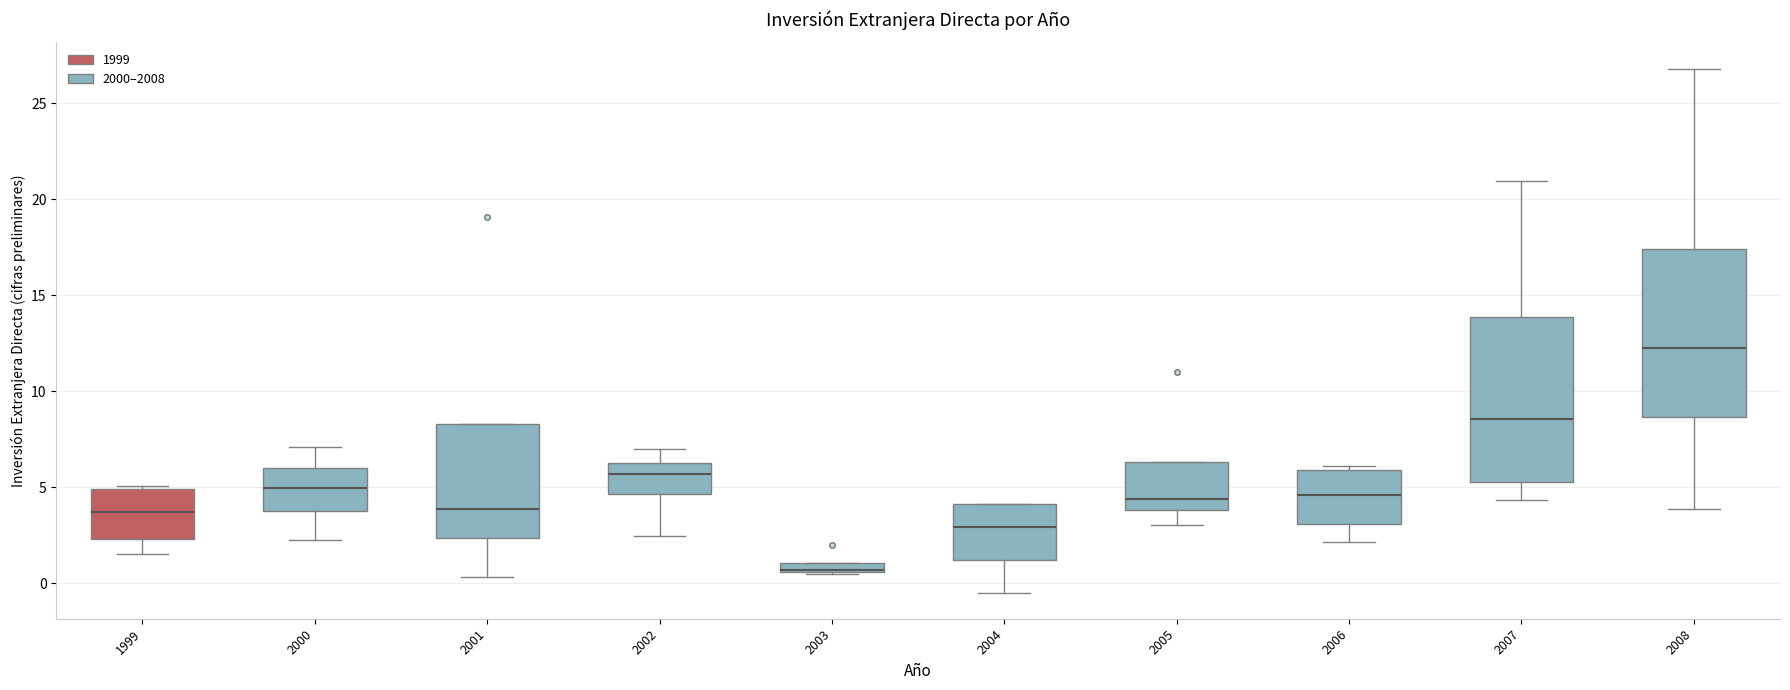

Where does the lower whisker of the box at x = 2004 end on the y-axis? The values are not printed on the chart, so give them approximately, as read against the axis.

-0.5